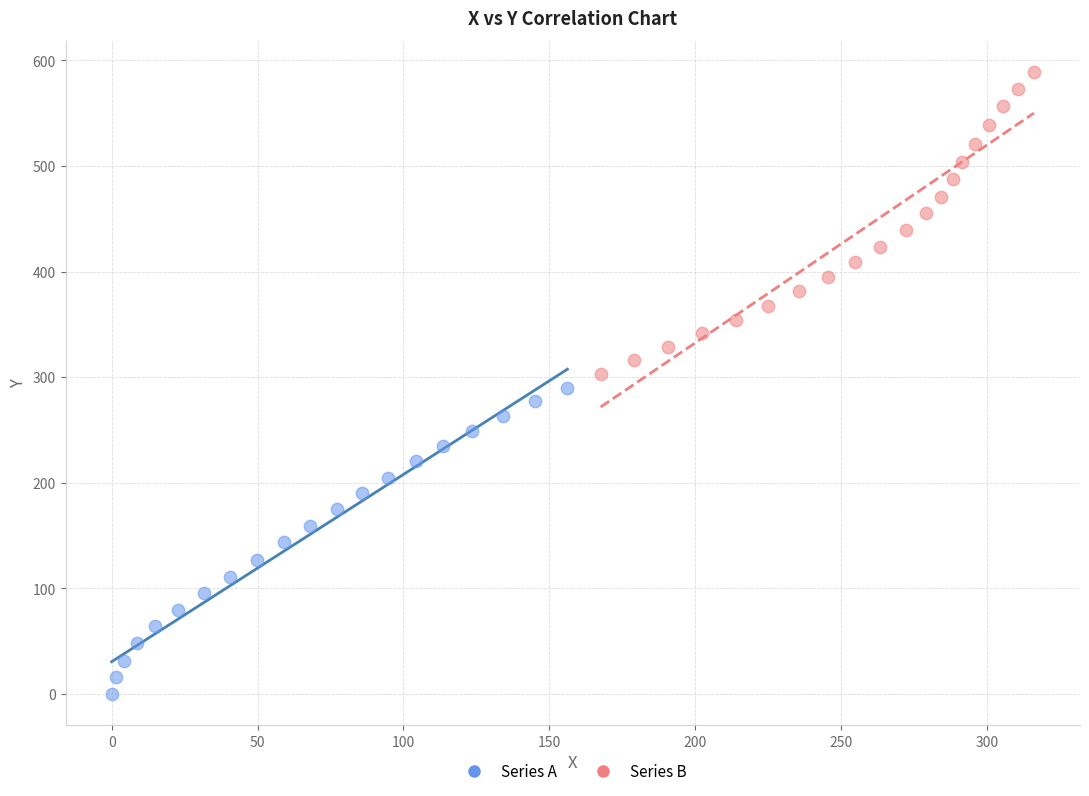

Which series has the largest Y range (max minus min)?

Series A